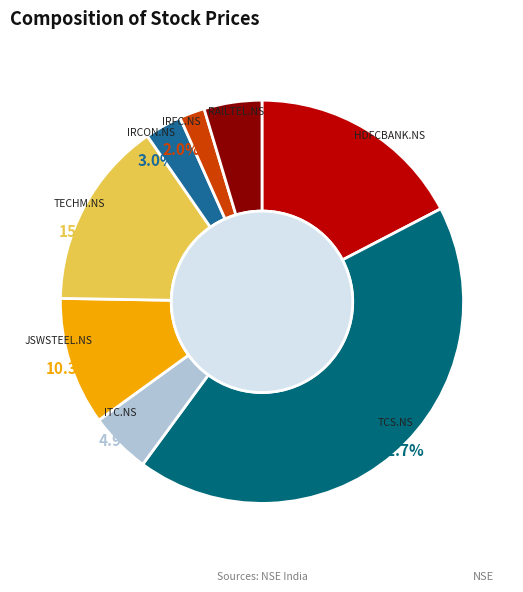

How many slices are in this pie chart?

8